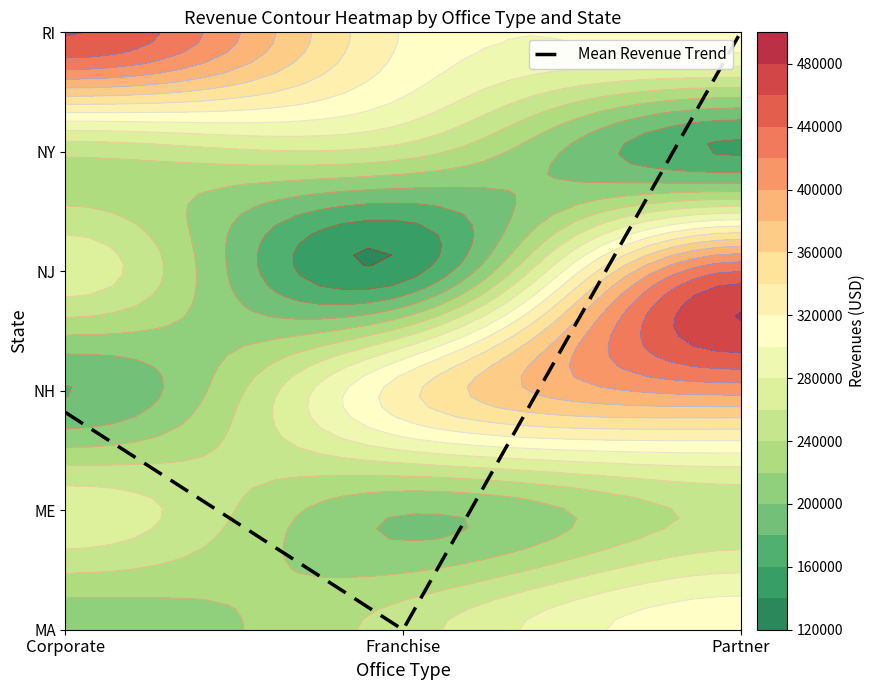

At which category does the chart reach its peak across all series?

Partner